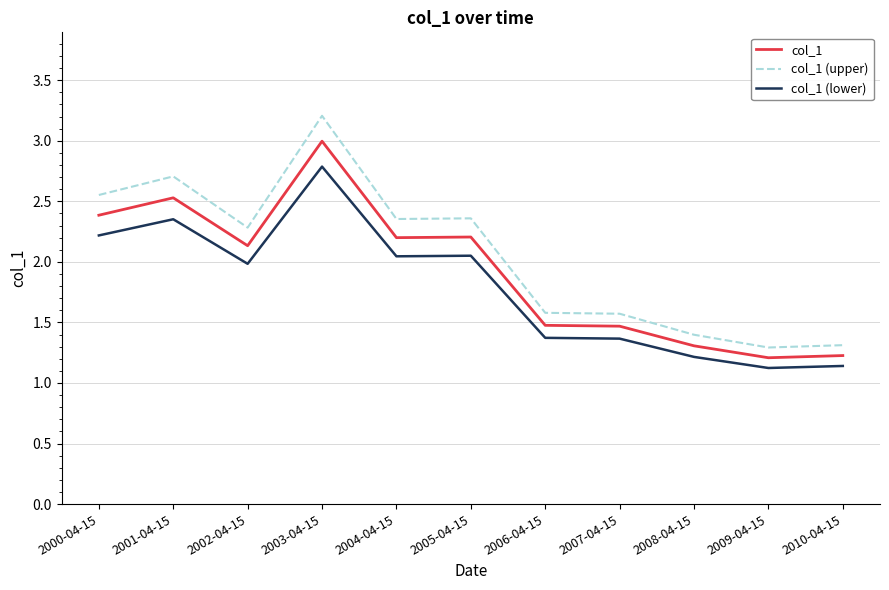

The col_1 (upper) series shows 1.6 at 2007-04-15. True or false?

True